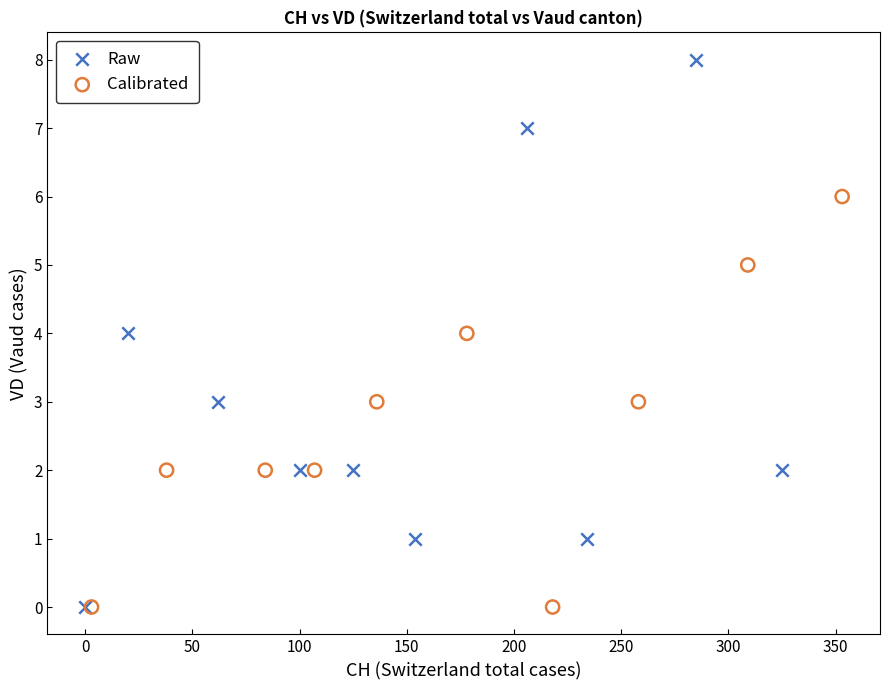

What are all the series names shown in the legend?

Raw, Calibrated